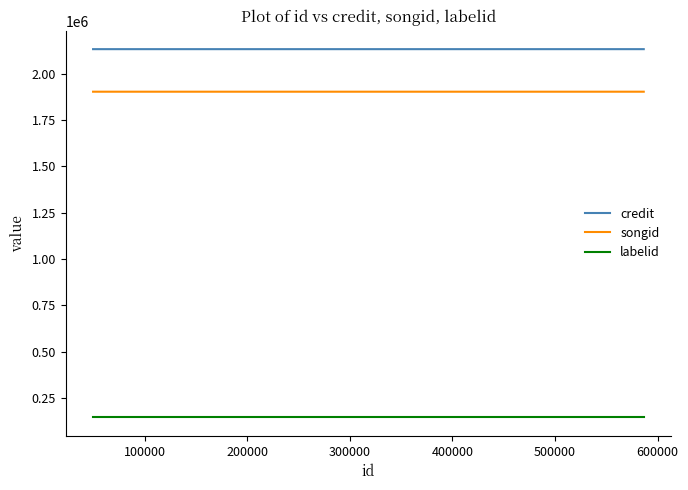

Which series has the largest total across all categories?

credit